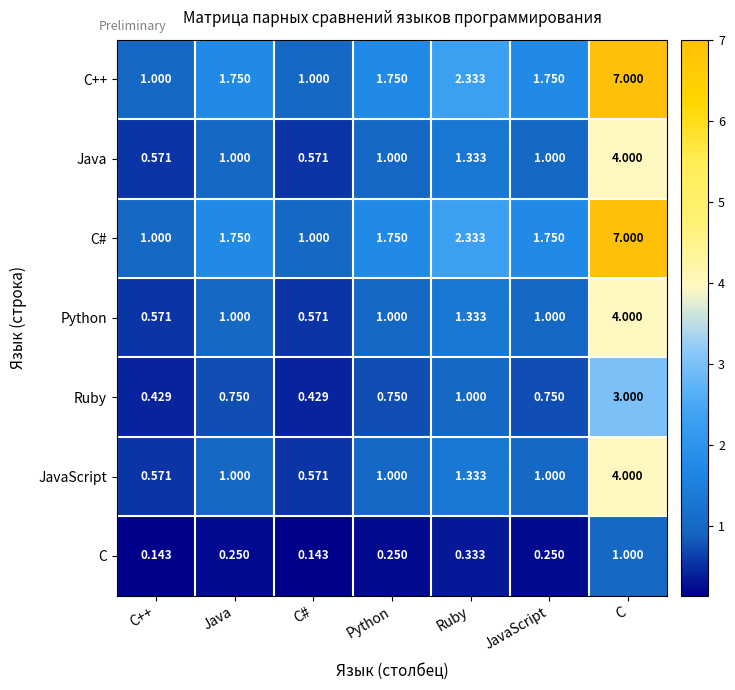

At which label is Python closest to 2?

Ruby